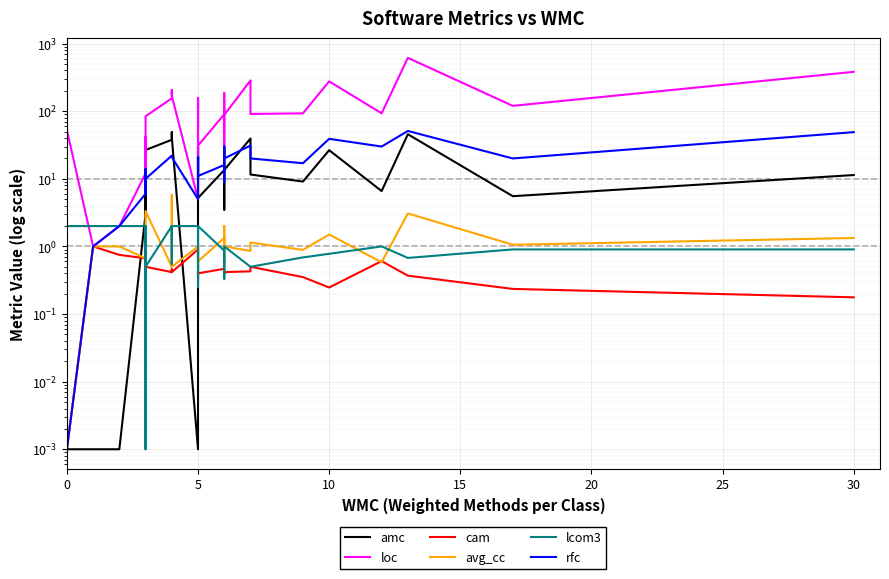

Which series has the largest range (max minus min)?

loc